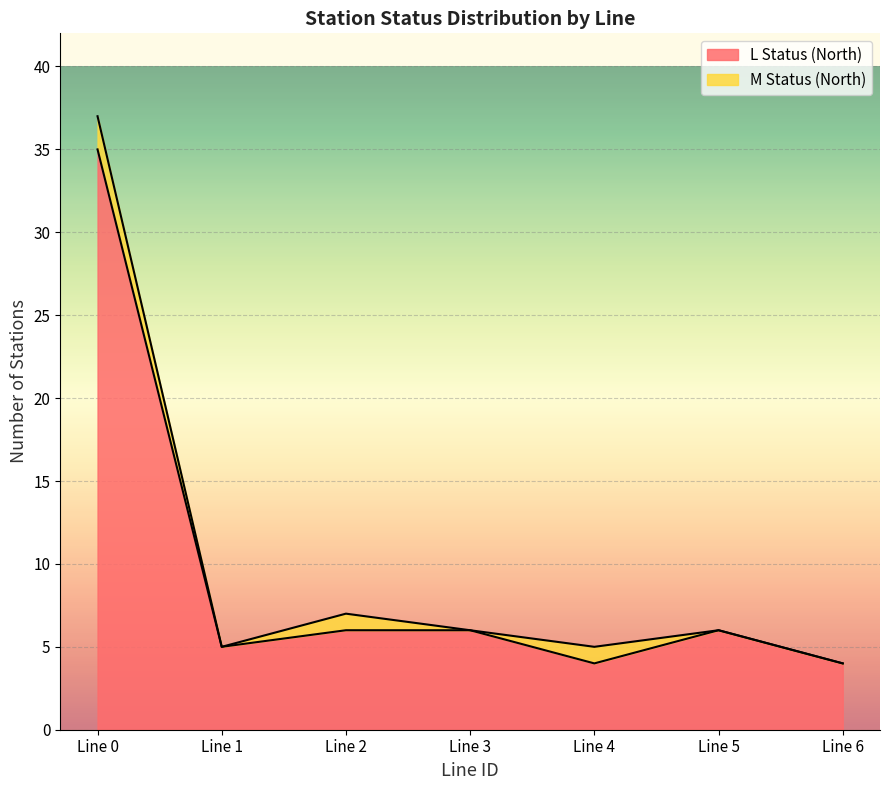

What is the difference between the maximum and minimum values in the L Status (North) series?

31